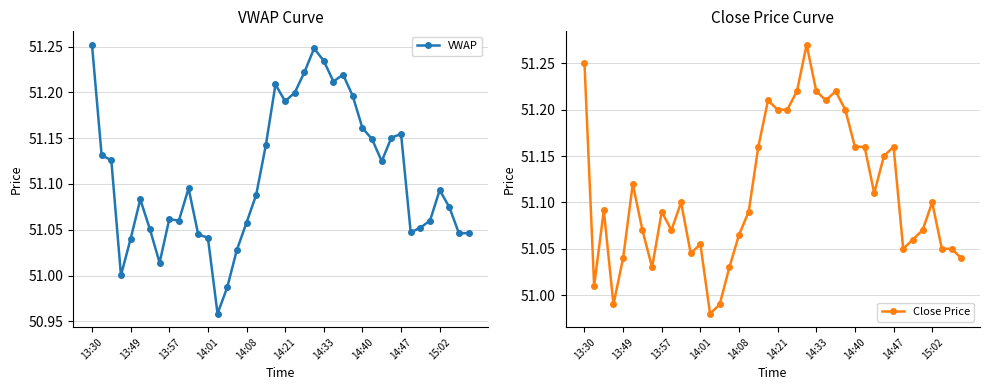

The value of Close Price at 15:02 is 51.1. True or false?

True